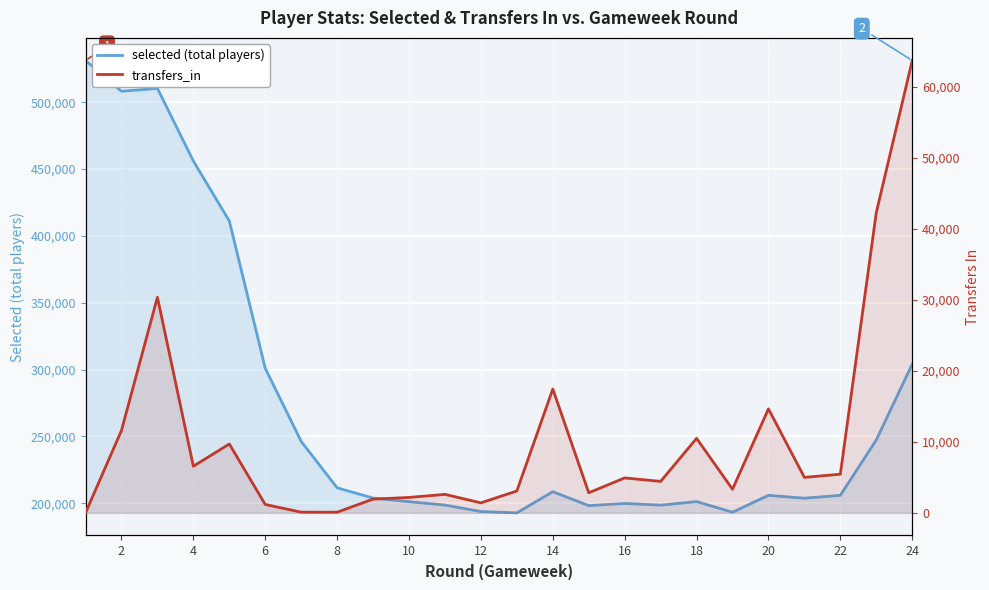

How many categories are shown in the chart?

24